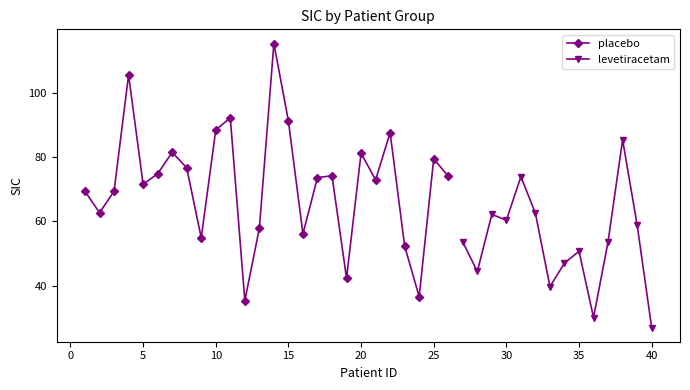

What is the maximum value shown in the chart?

115.3